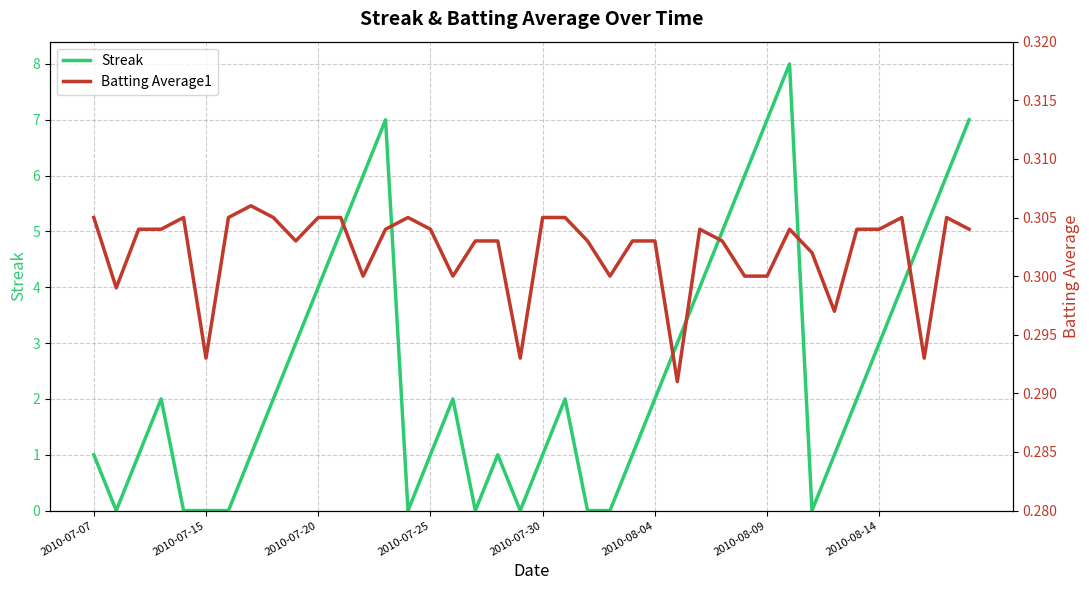

After their last crossing, which series has the higher values: Streak or Batting Average1?

Streak